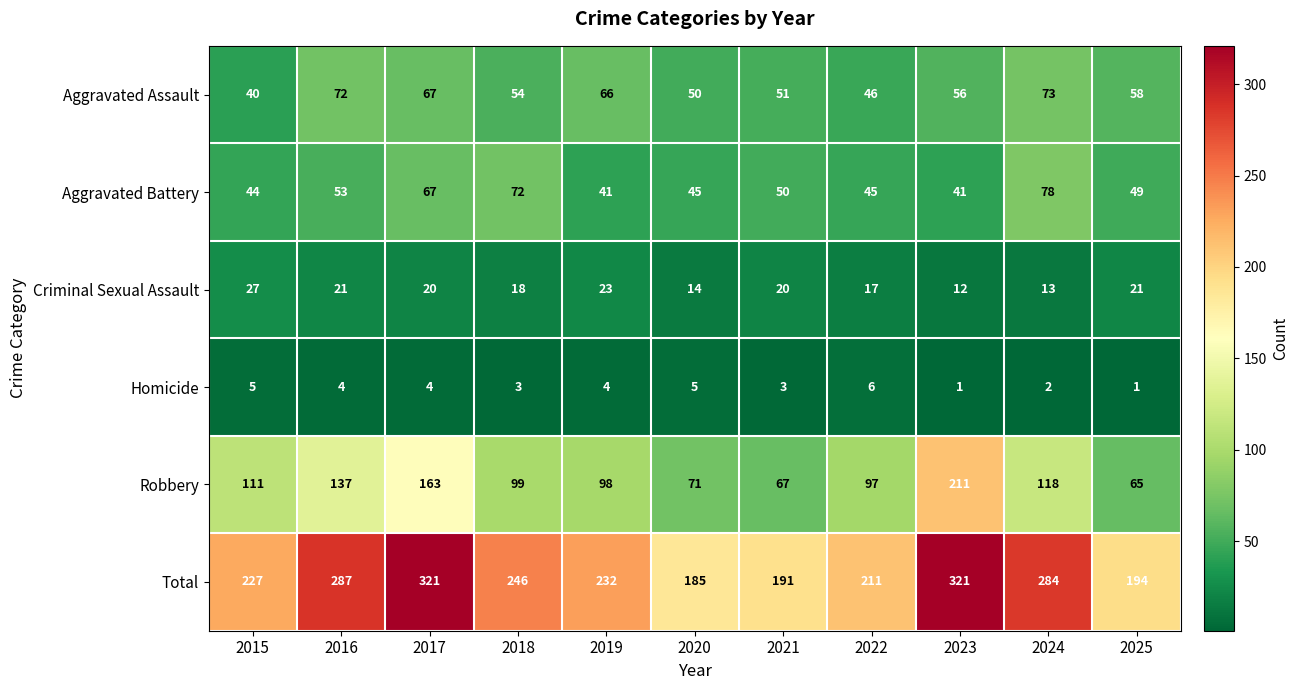

Count the Homicide values in the range 2 to 5.

8